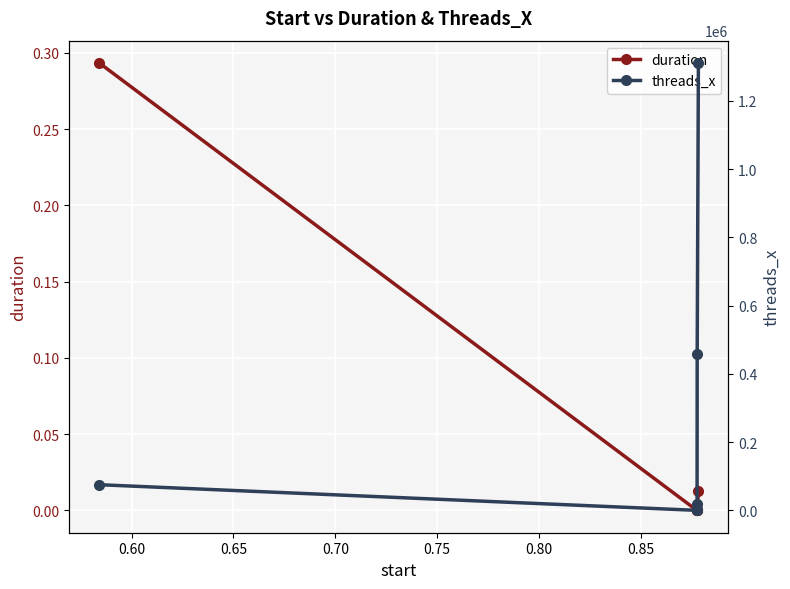

What is the value of the threads_x point at the 2nd from the left?

128.0